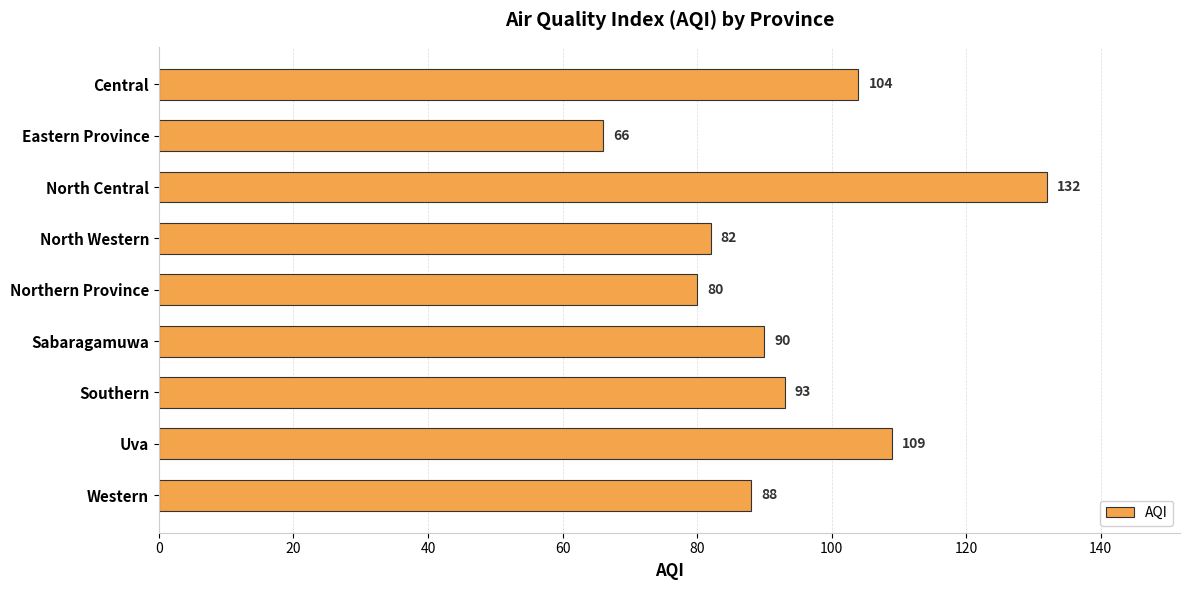

At which category does the chart reach its peak across all series?

North Central